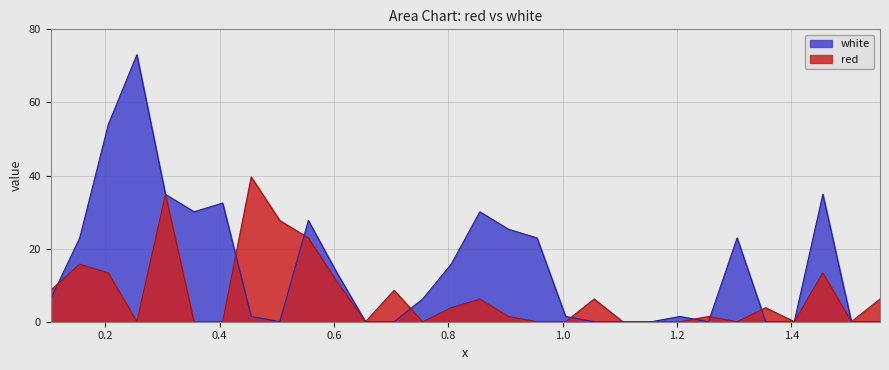

Between 0.355 and 0.805, which is larger?

0.355